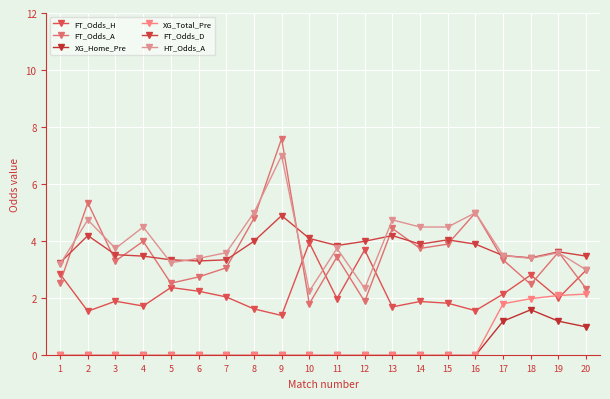

What is the maximum value shown in the chart?

7.6